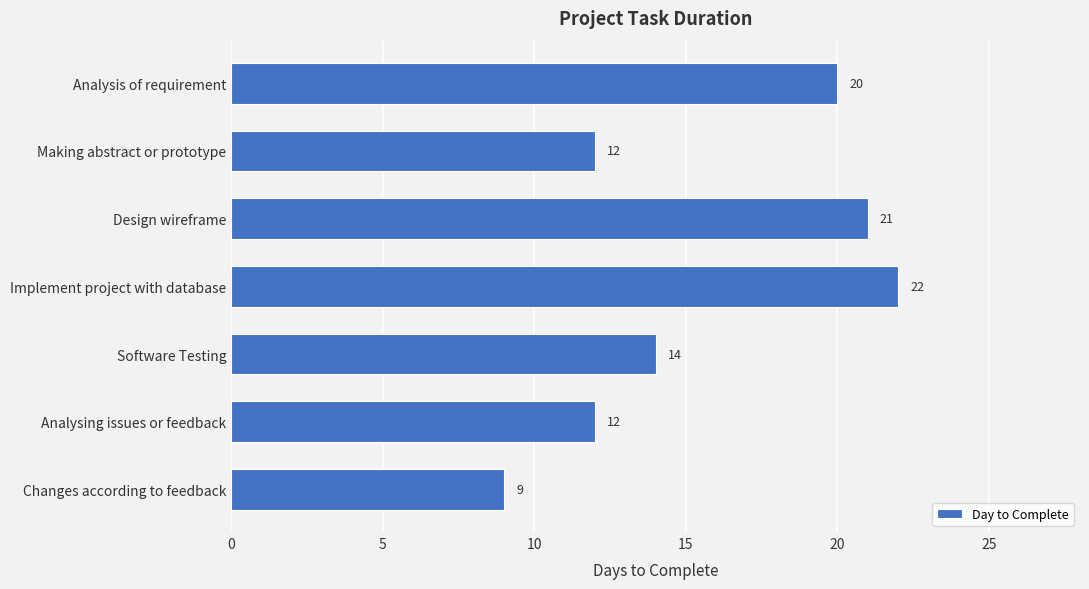

How many data points are less than 14?

3